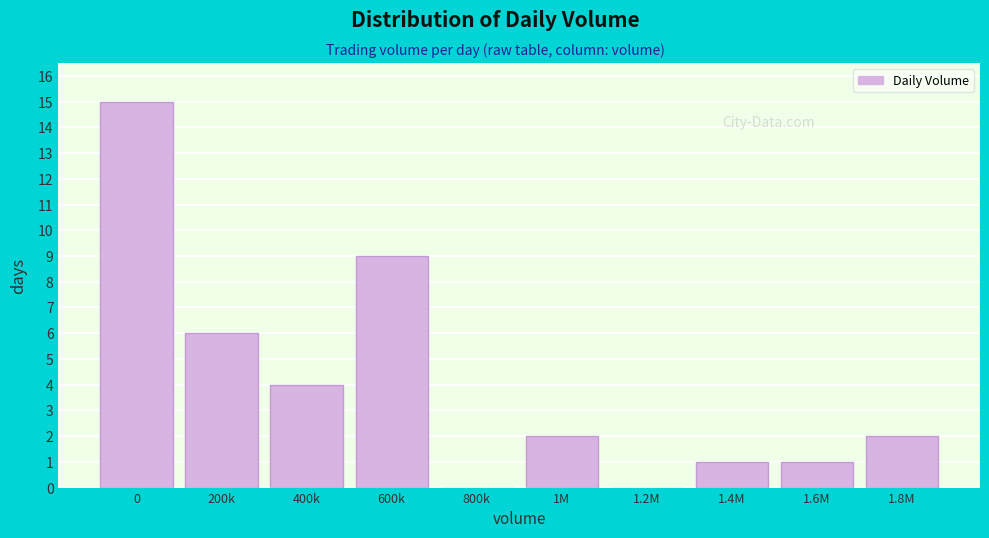

Reading right to left, transcribe all the data shown in this chart.

1.8M=2	1.6M=1	1.4M=1	1.2M=0	1M=2	800k=0	600k=9	400k=4	200k=6	0=15